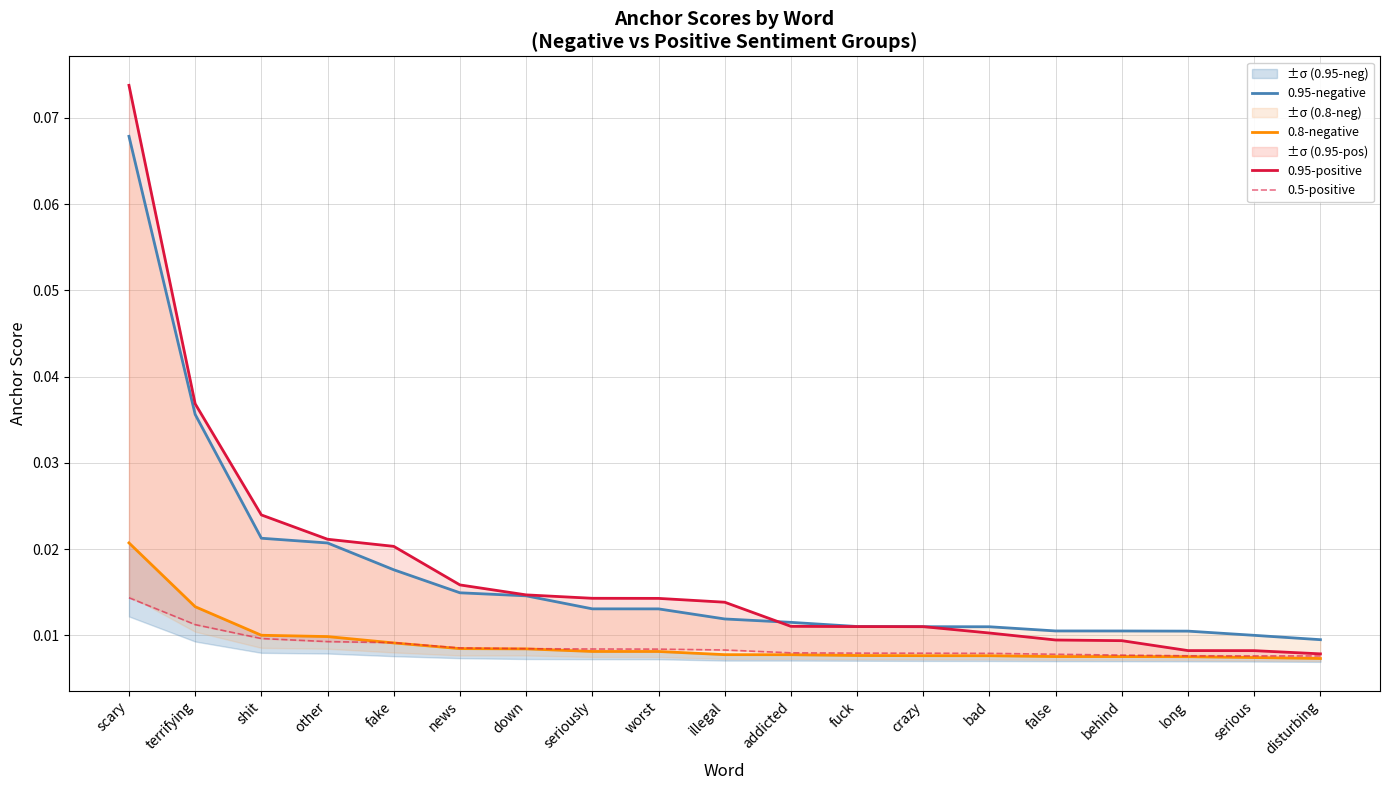

At which category is the sum across all series the highest?

scary